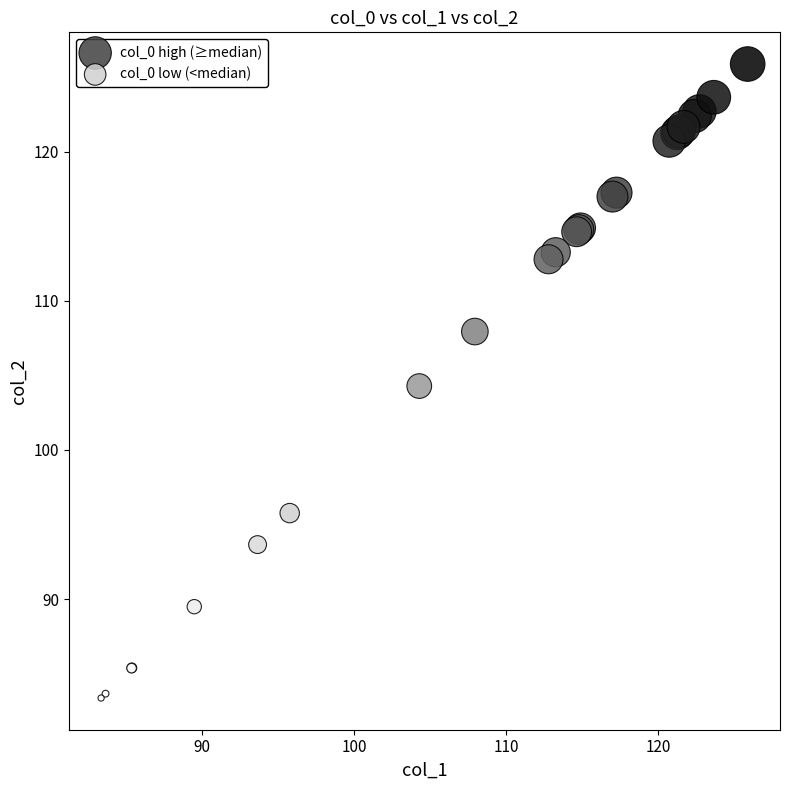

Which series reaches the minimum Y coordinate?

col_0 low (<median)